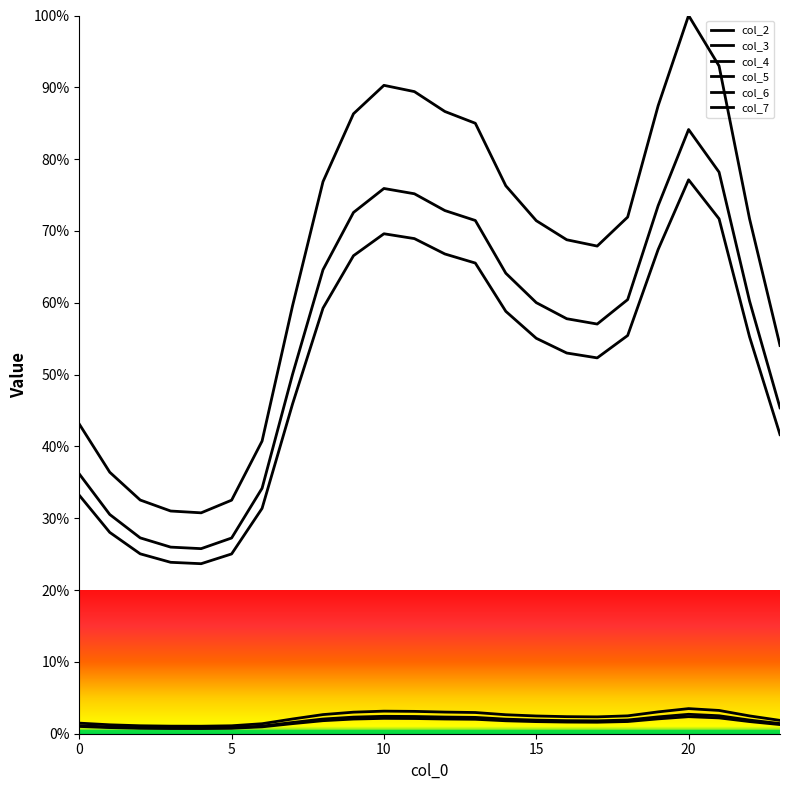

True or false: col_5 and col_2 intersect in this chart.

False